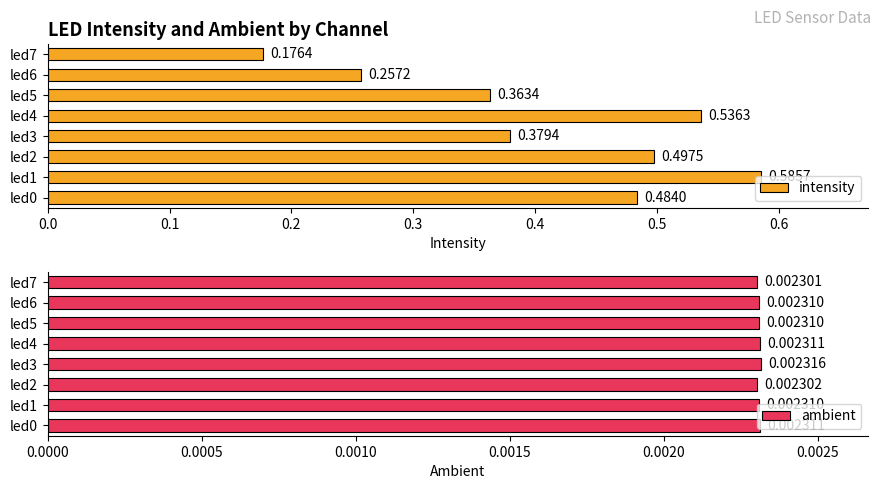

What is the spread (max minus min) of values at led3?

0.4